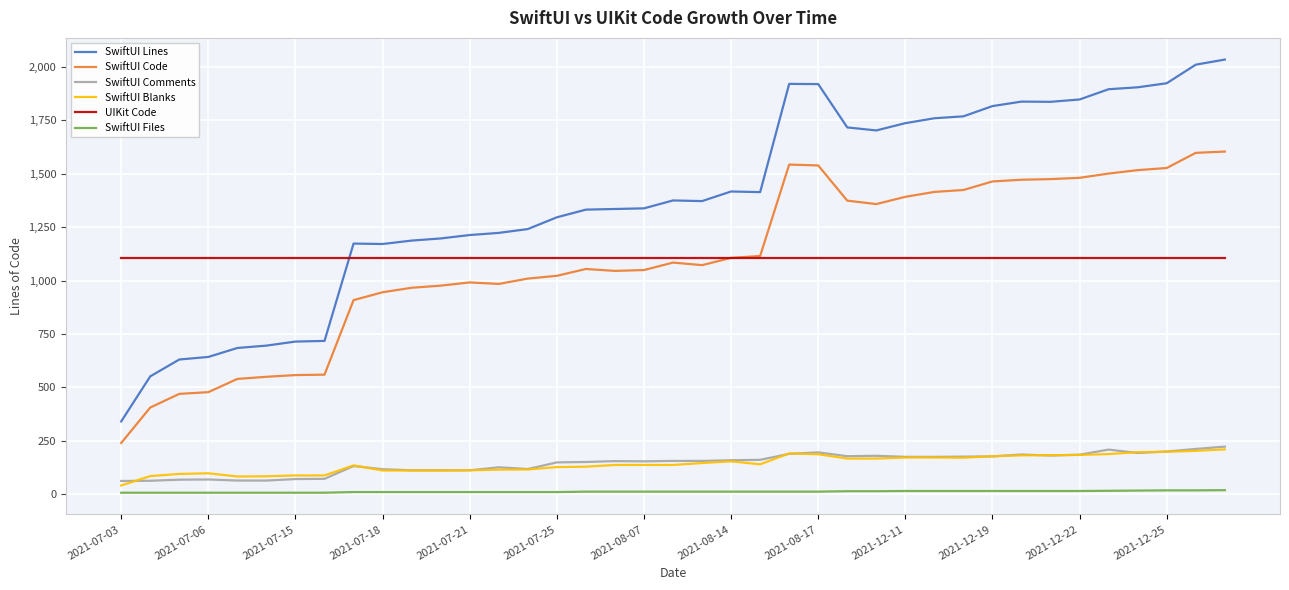

What is the sum of all SwiftUI Blanks values?

5492